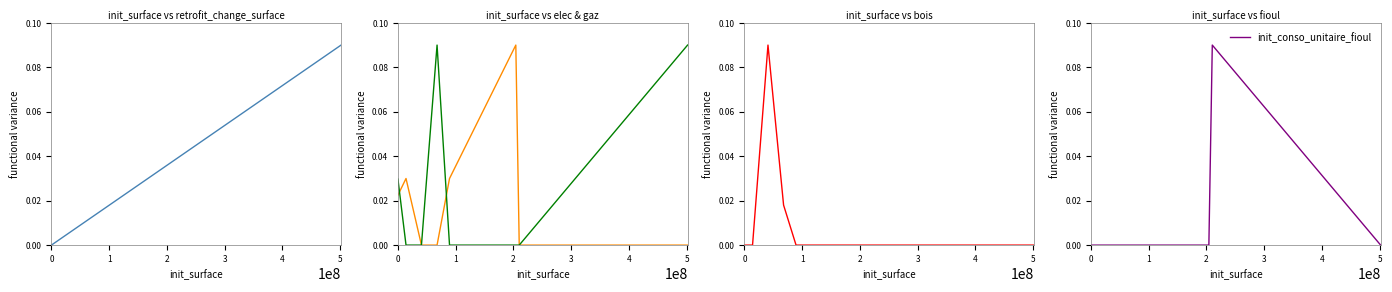

True or false: init_conso_unitaire_gaz has a value of 0.0 at 4.

True